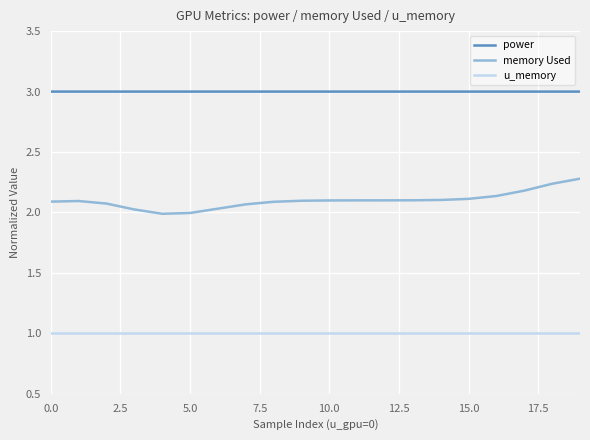

True or false: power and u_memory cross at least once.

False